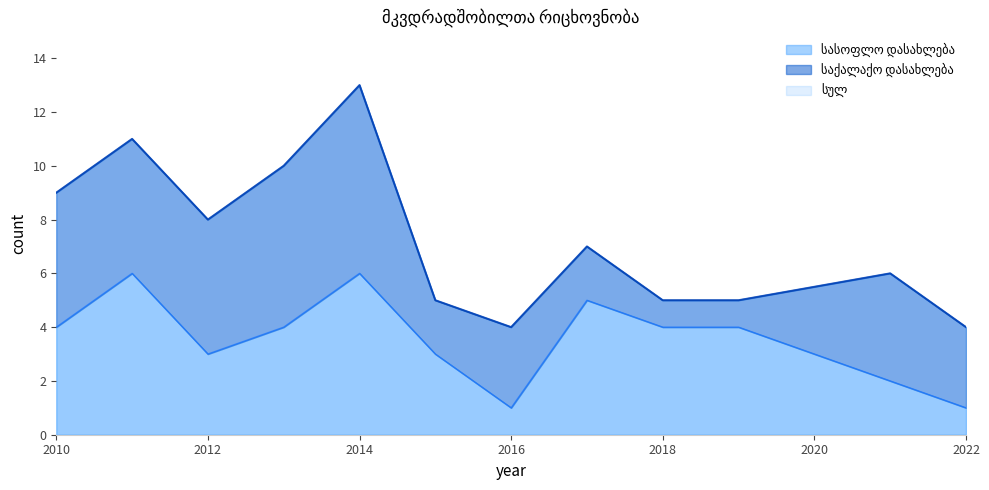

True or false: სულ and სასოფლო დასახლება intersect in this chart.

False